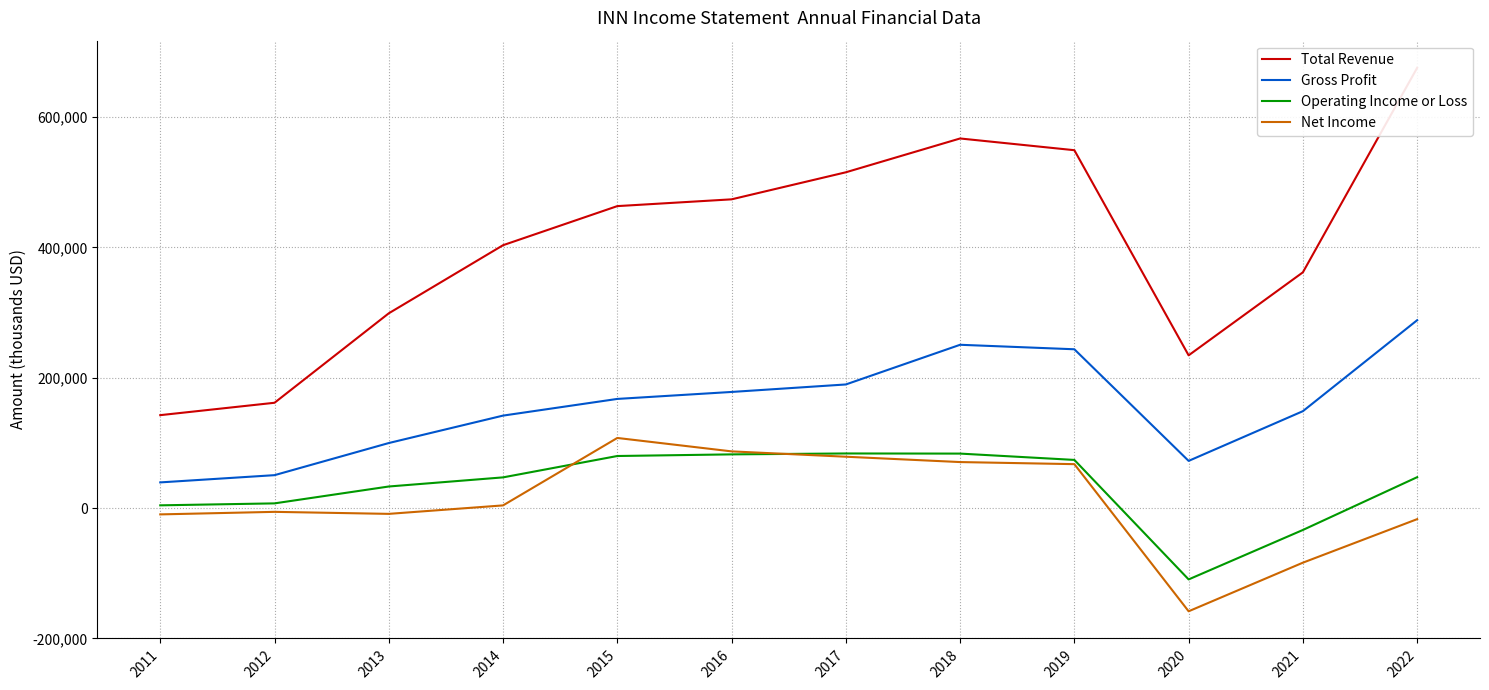

Reading left to right, transcribe all the data shown in this chart.

Total Revenue: 142700	161700	299000	403500	463500	473900	515400	567300	549300	234500	361900	675700
Gross Profit: 39500	50600	99900	142000	167600	178300	189800	250700	243800	72500	148800	288400
Operating Income or Loss: 4300	7300	33200	47200	80000	82500	83900	83700	74000	-109400	-33500	47500
Net Income: -9600	-5700	-8800	4200	107700	87100	78900	70700	67500	-158300	-83700	-16900